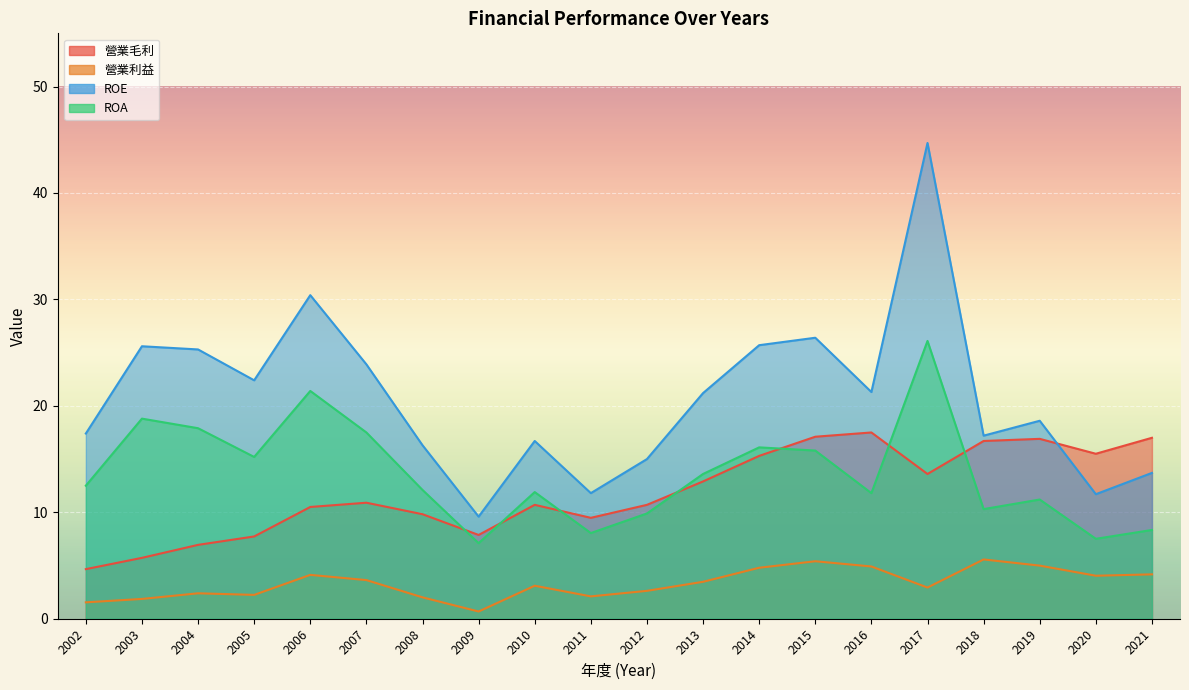

What value does the 營業利益 series have at 2004?

2.4